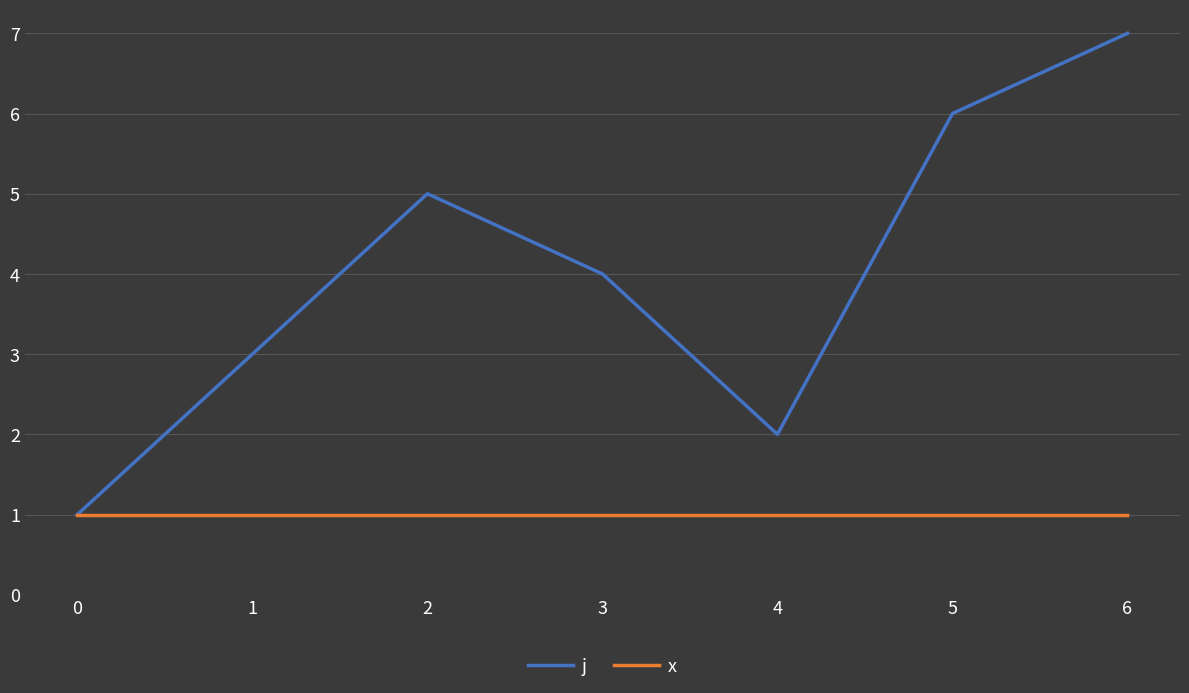

How many categories are shown in the chart?

7